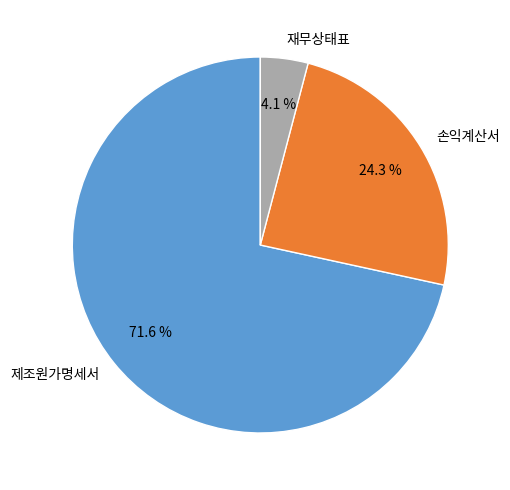

Do 재무상태표 and 손익계산서 together represent more than half of the pie?

No